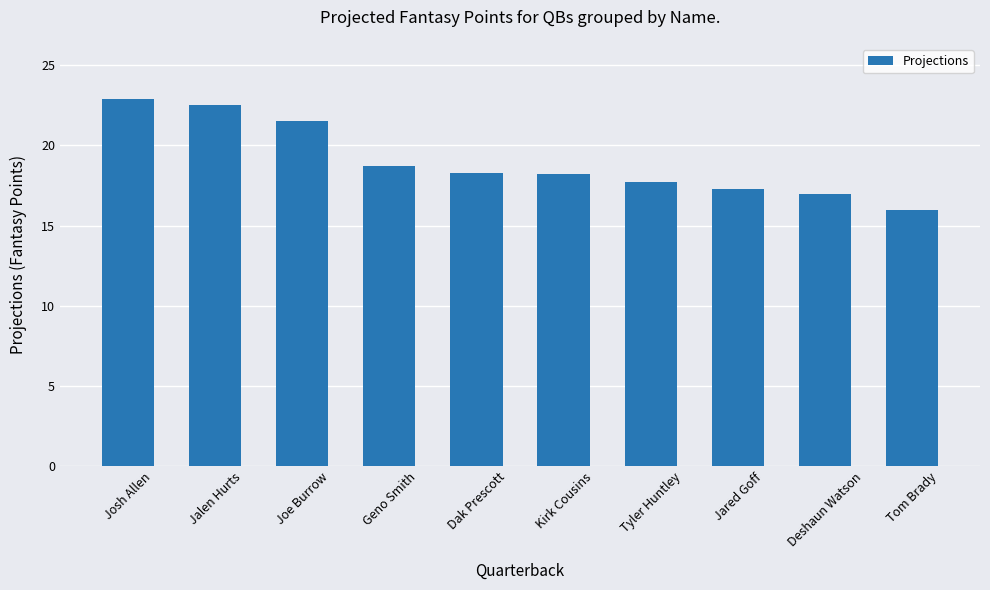

What is the average value?

19.0